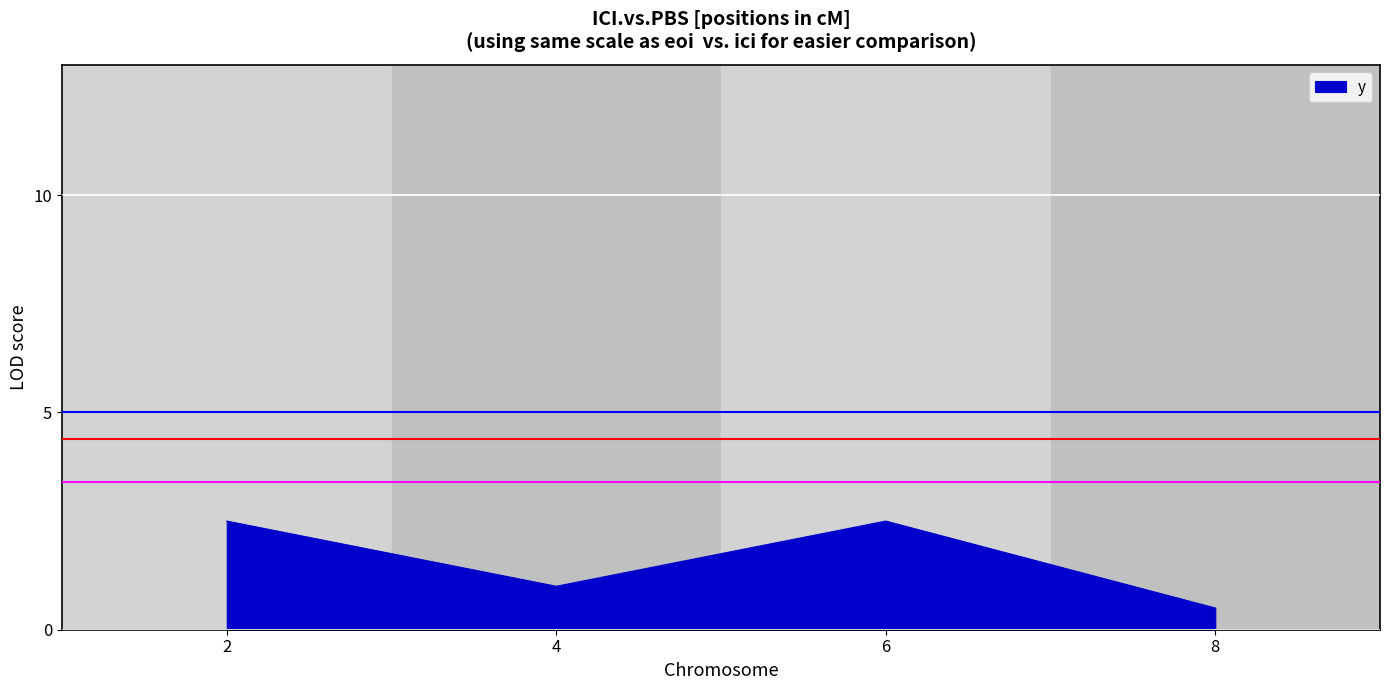

At which category does the data reach its first local peak?

6